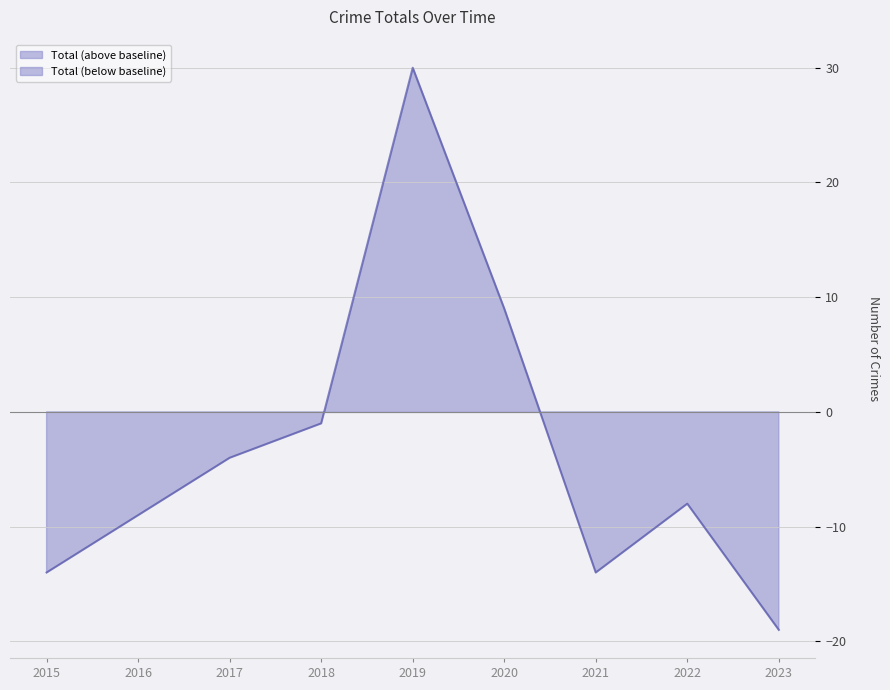

Rank the categories by value from lowest to highest.

2023, 2015, 2021, 2016, 2022, 2017, 2018, 2020, 2019